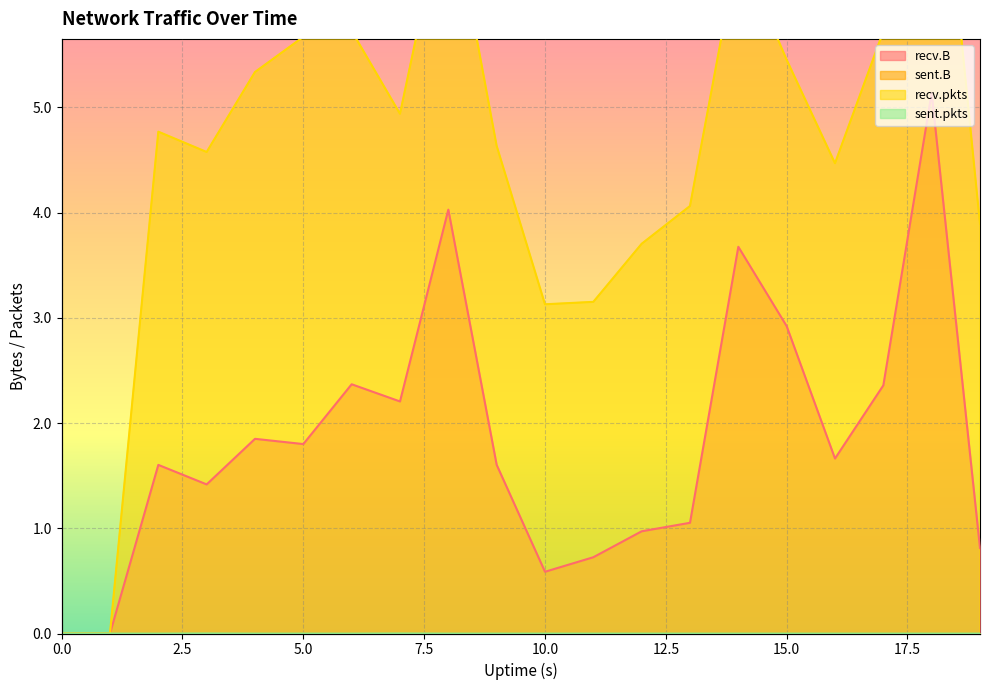

Where is the first local maximum for sent.pkts?

3